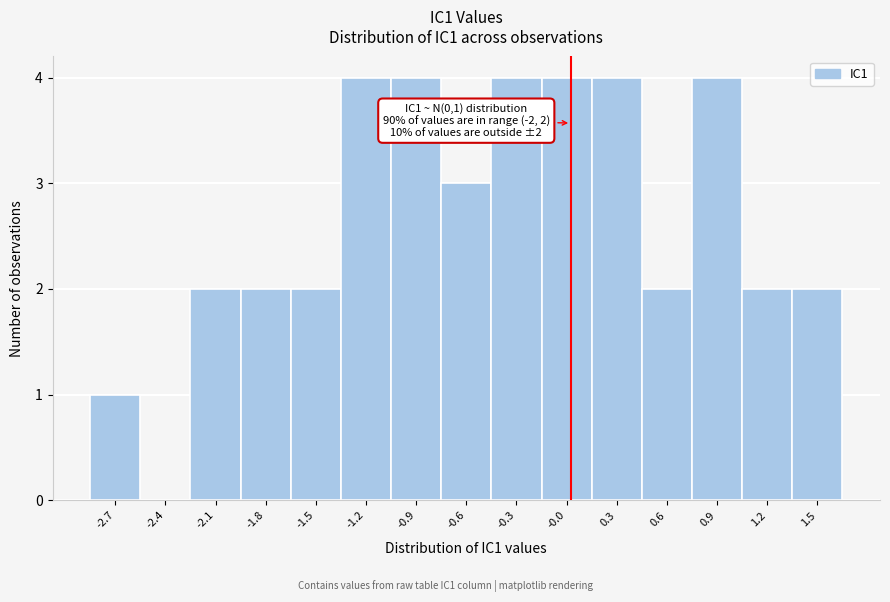

Reading right to left, extract all data points from this chart.

1.5=2	1.2=2	0.9=4	0.6=2	0.3=4	-0.0=4	-0.3=4	-0.6=3	-0.9=4	-1.2=4	-1.5=2	-1.8=2	-2.1=2	-2.4=0	-2.7=1